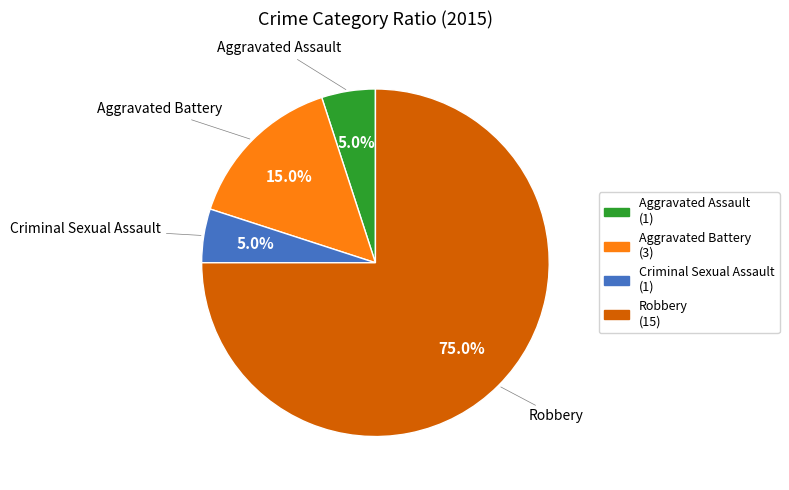

To the nearest percent, what portion does Robbery represent?

75%